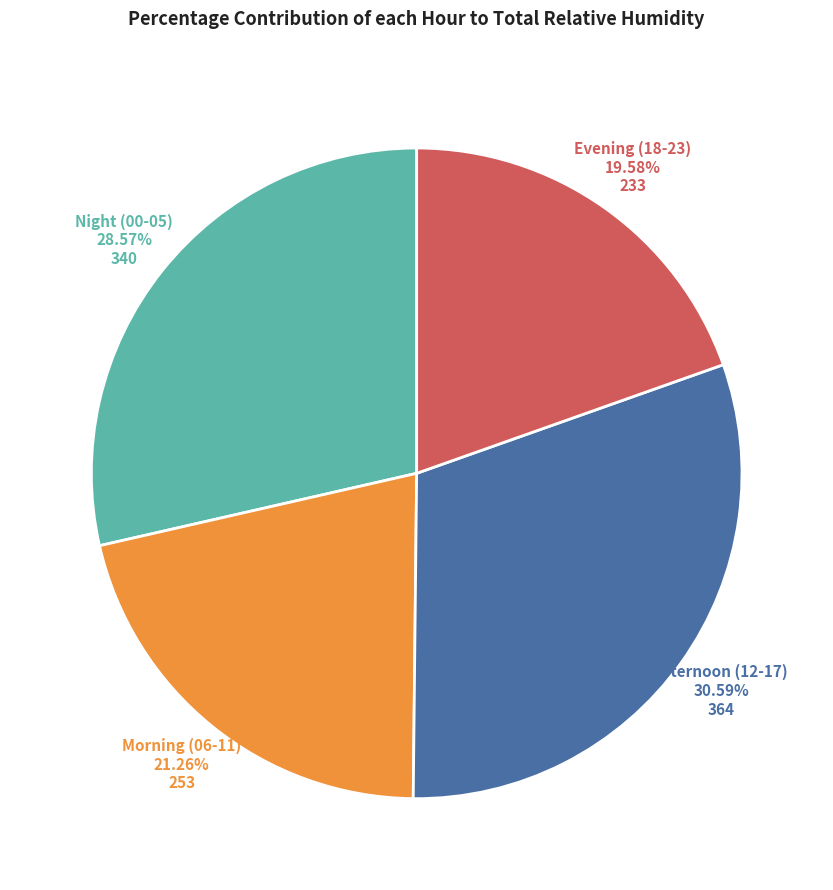

Count the number of slices in the pie.

4